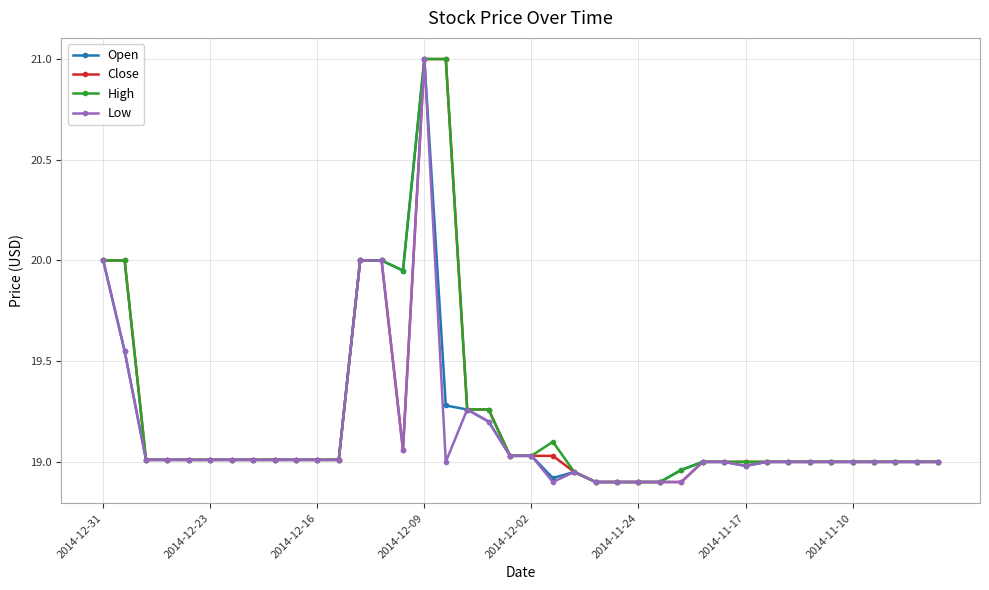

True or false: Low has more than 0 interior local peaks.

True